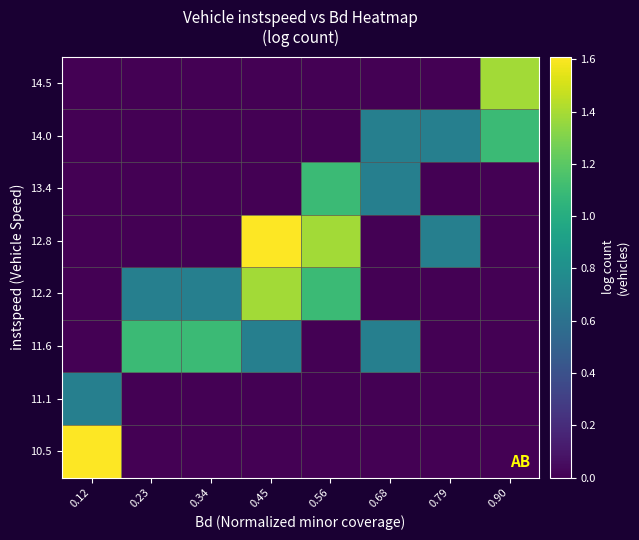

Count the number of data series in this chart.

8